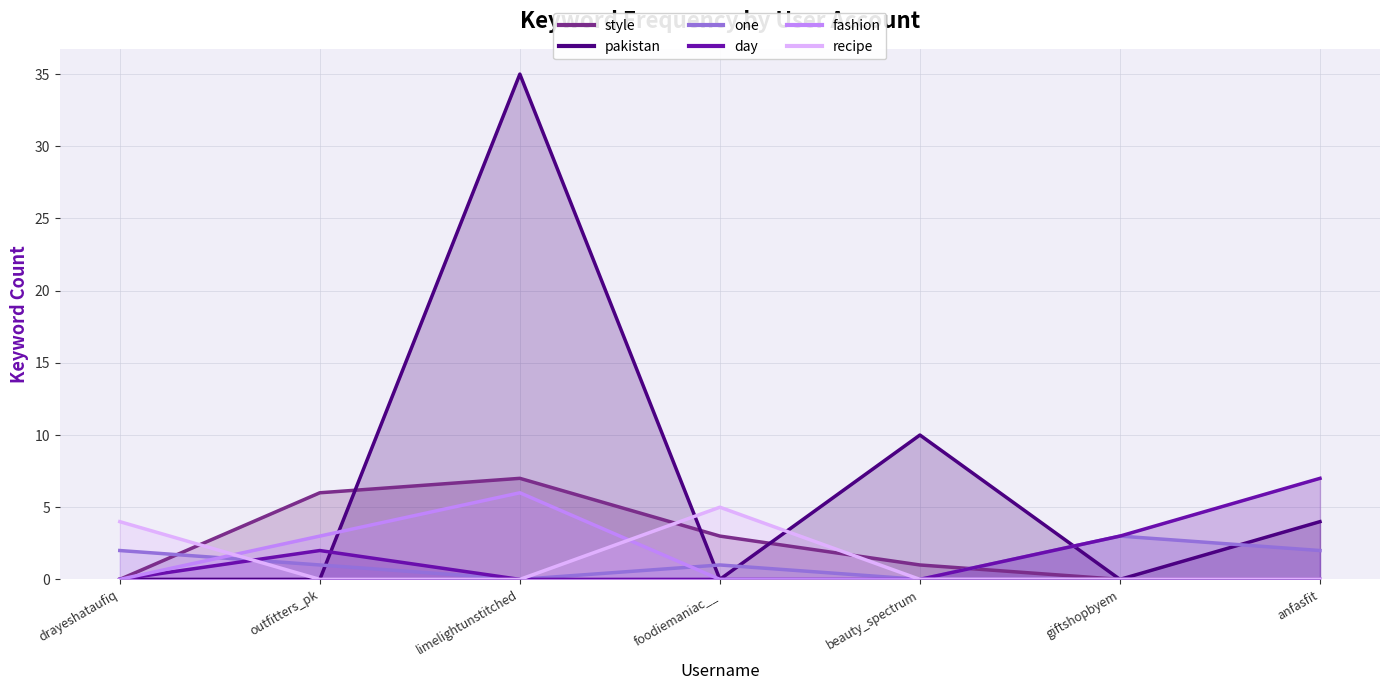

At which category is the sum across all series the highest?

limelightunstitched